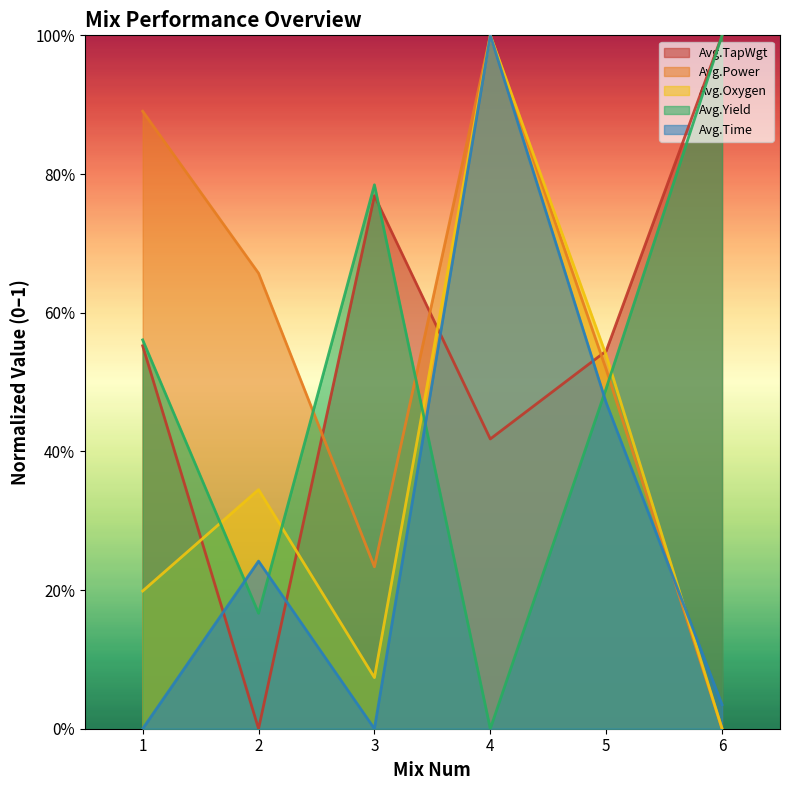

What is the value of the Avg.Oxygen point at the 4th from the left?

1.0